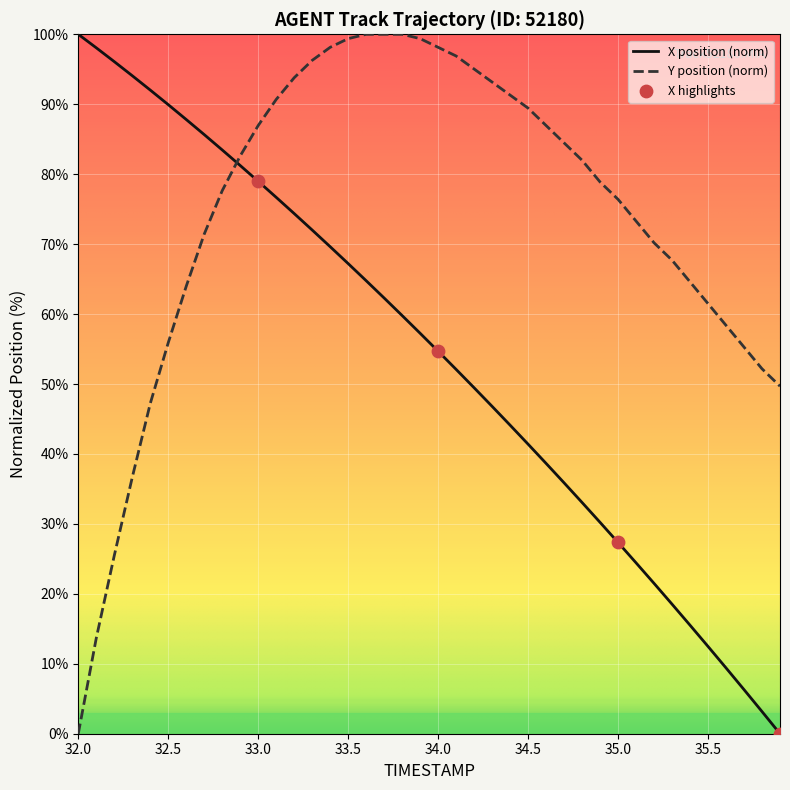

List the series in order of their overall mean, lowest first.

X position (norm), Y position (norm)